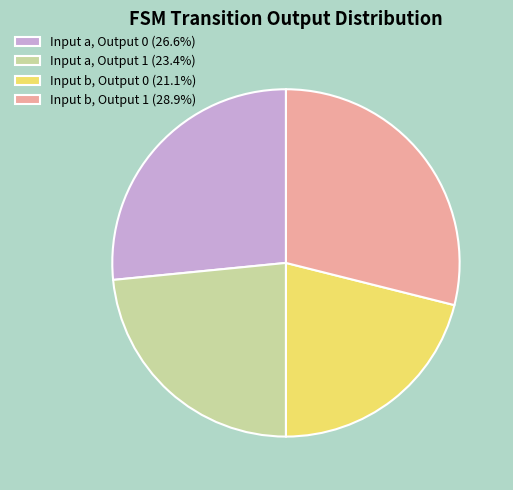

What is the ratio of the value at Input a, Output 0 (26.6%) to the value at Input a, Output 1 (23.4%)?

1.1